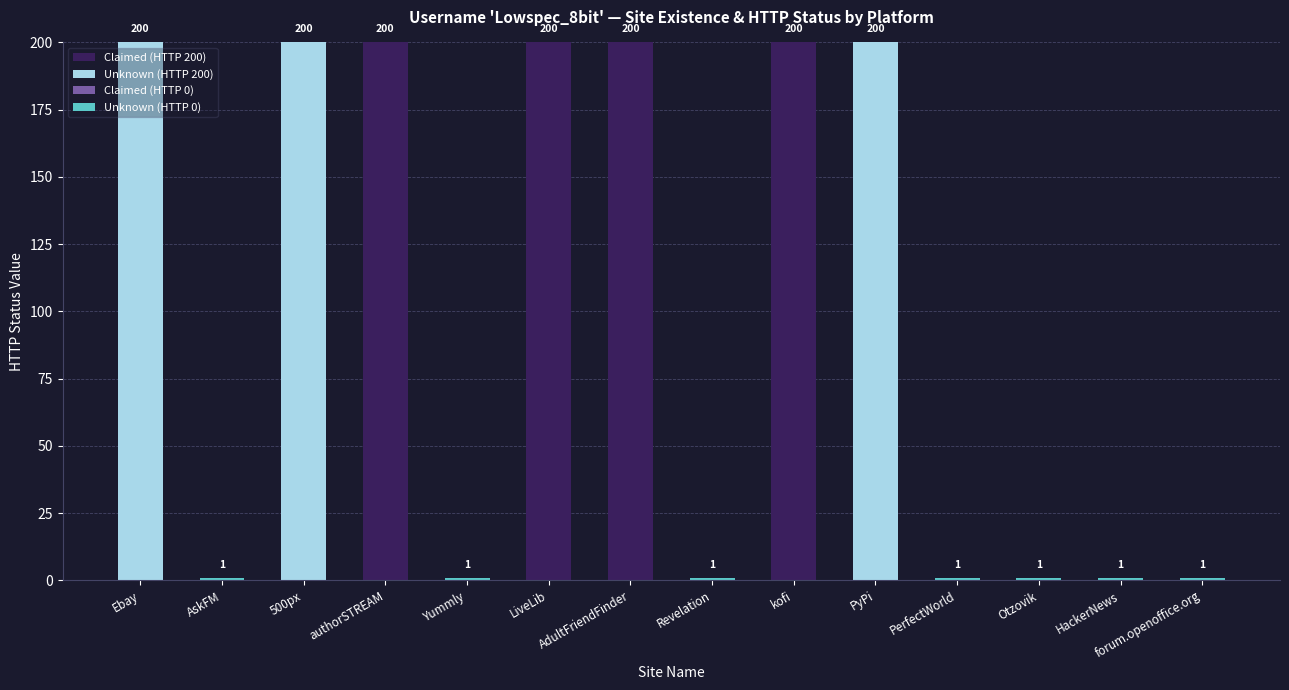

True or false: Claimed (HTTP 200) has a value of 0 at Otzovik.

True